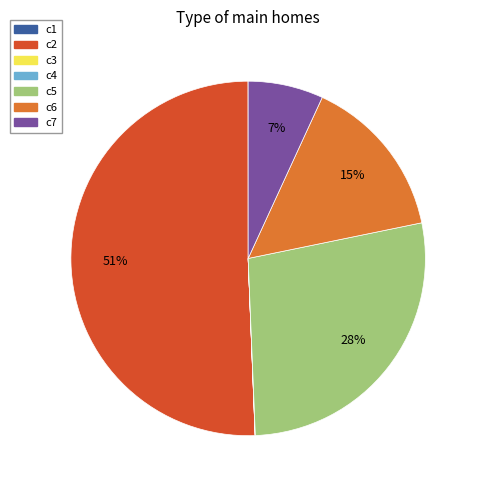

To the nearest percent, what is the difference between the c2 and c6 slice percentages?

36%